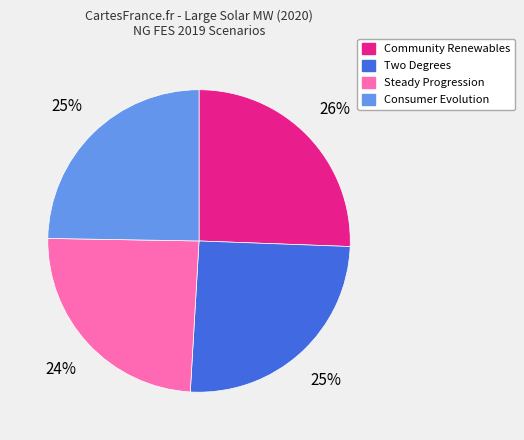

Is Steady Progression the majority of the pie?

No